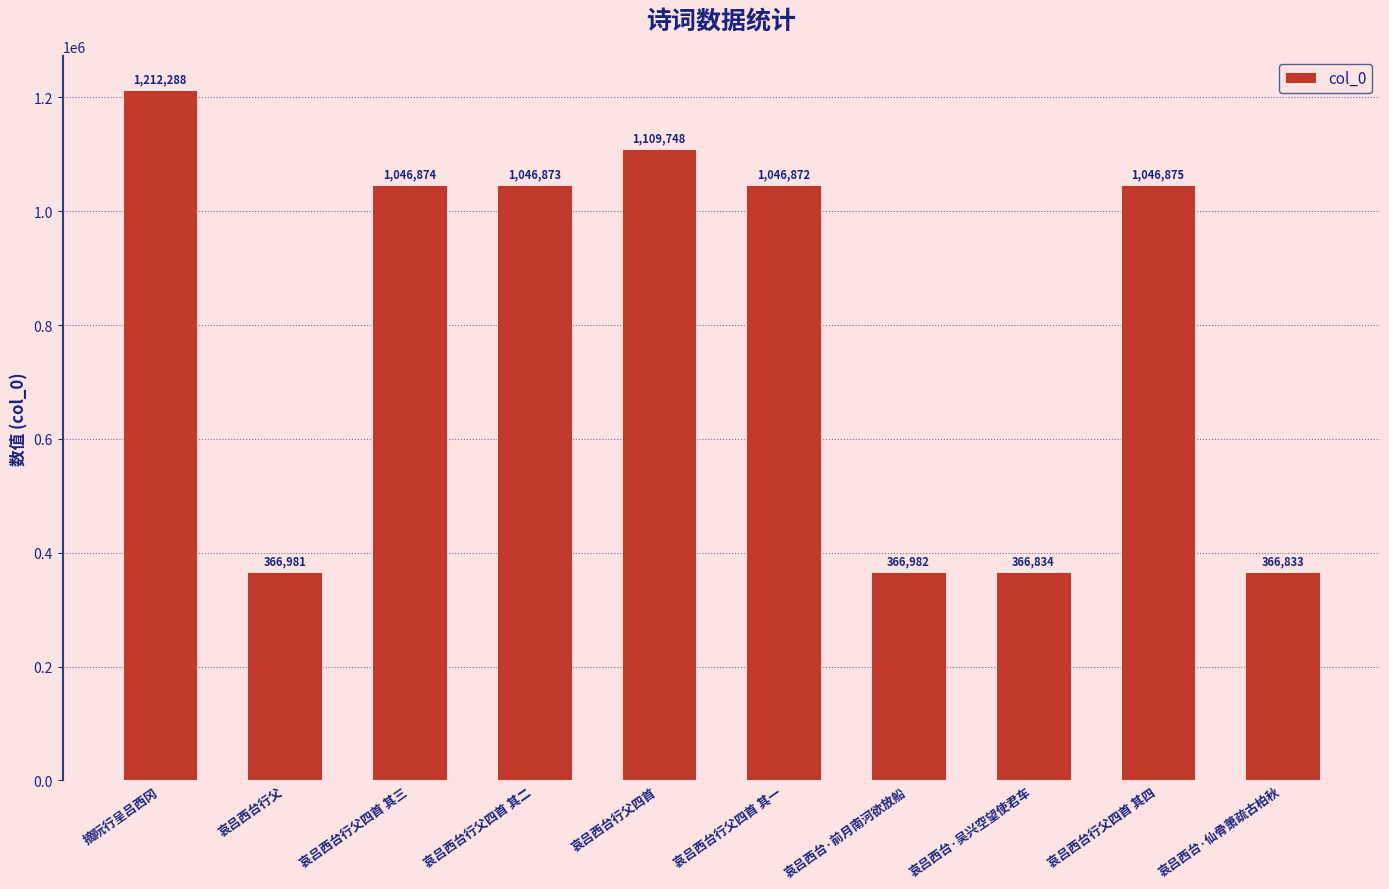

What is the smallest value displayed?

366833